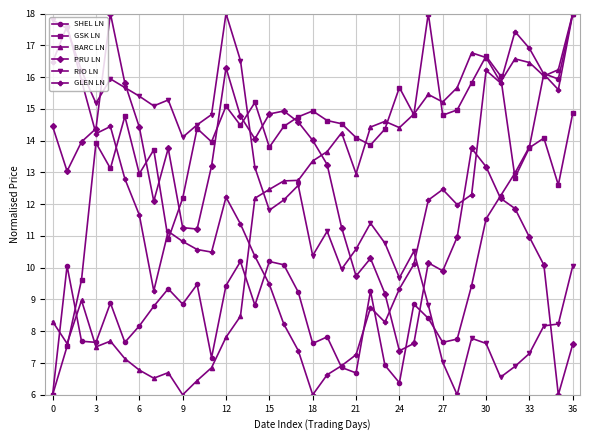

True or false: PRU LN and GLEN LN intersect in this chart.

True